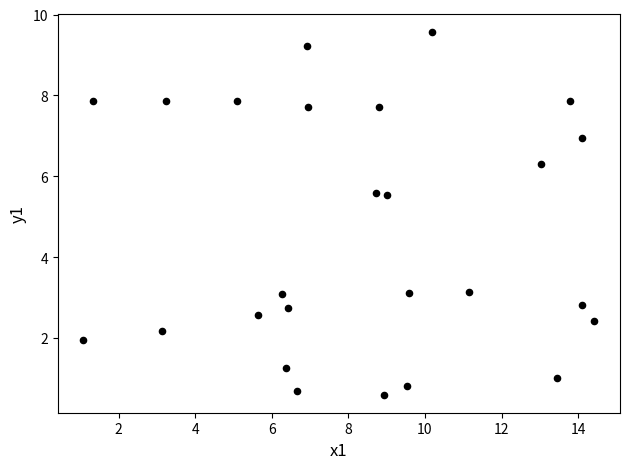

What is the range of Y values (max minus min)?

9.0